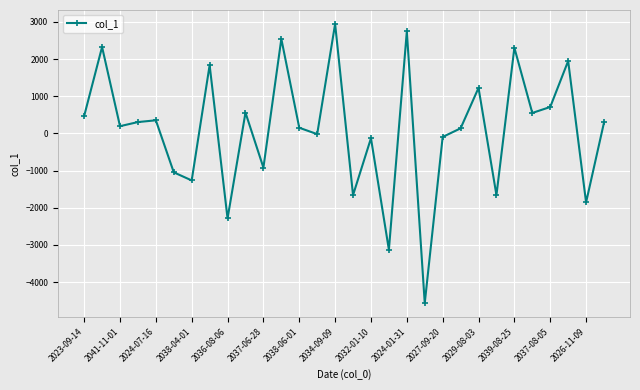

How many values exceed 294?

15